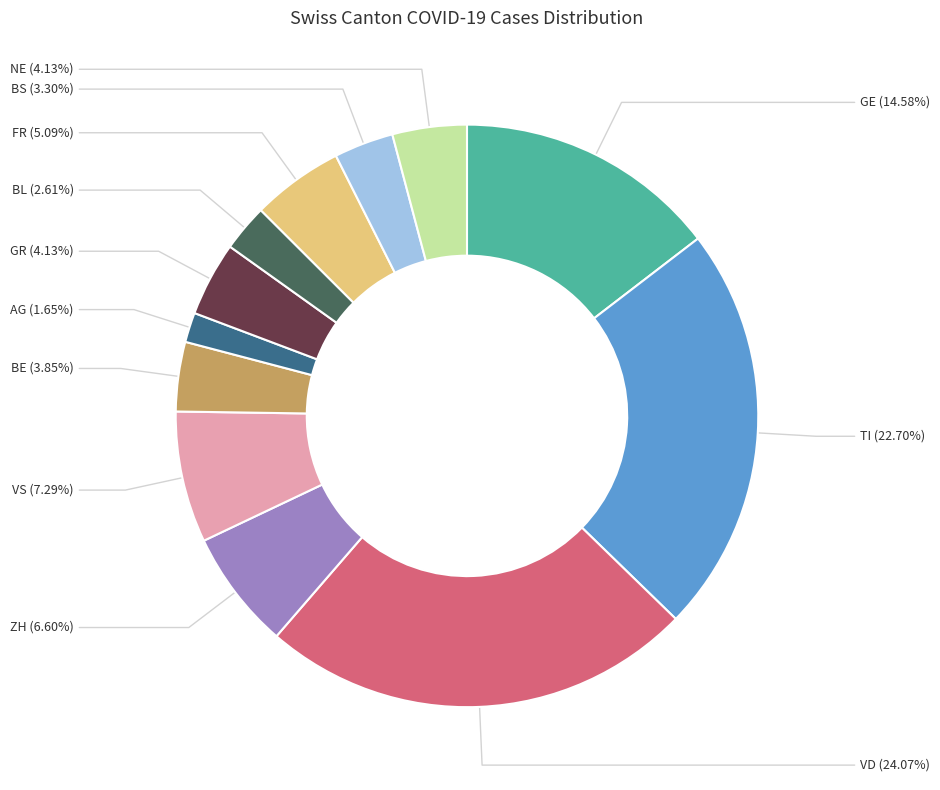

Between TI and GE, which is larger?

TI